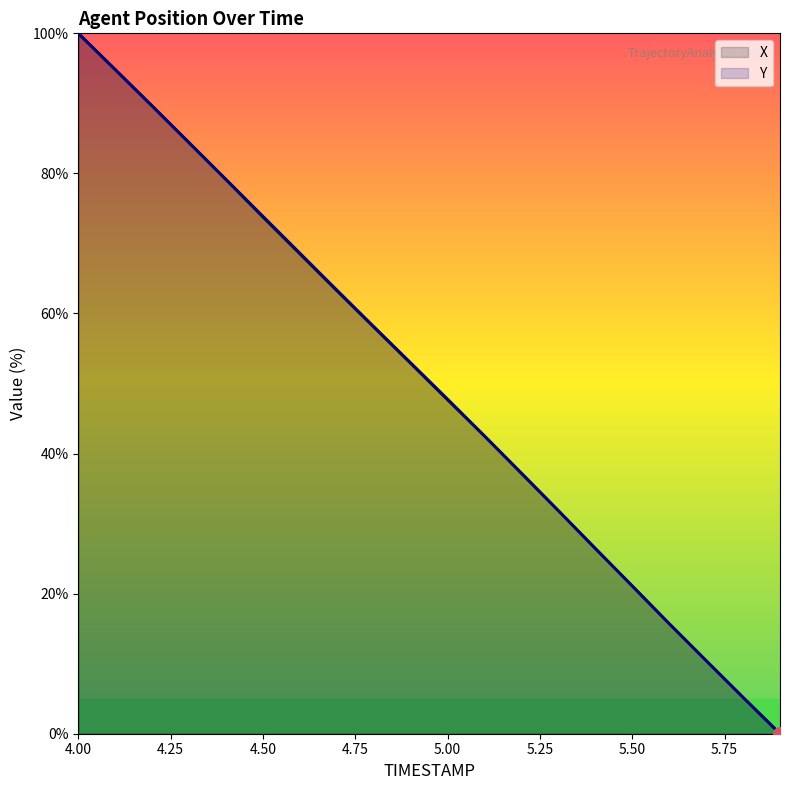

Which series has the largest total across all categories?

Y